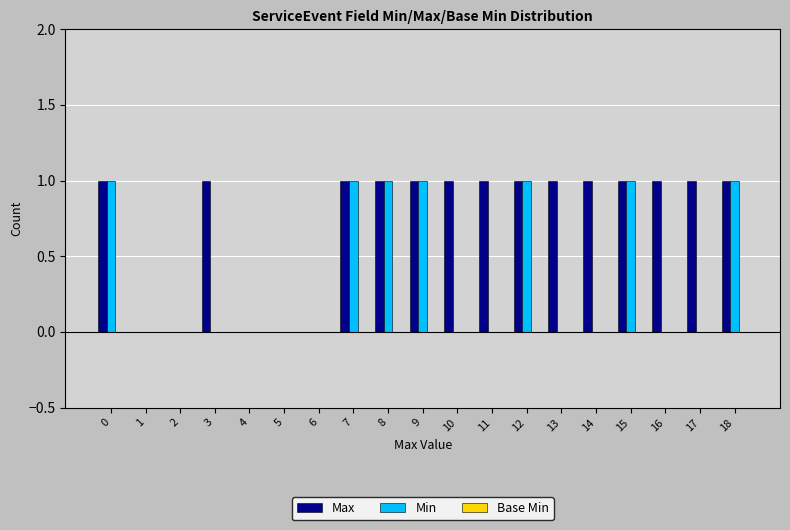

Which series has the largest total across all categories?

Max